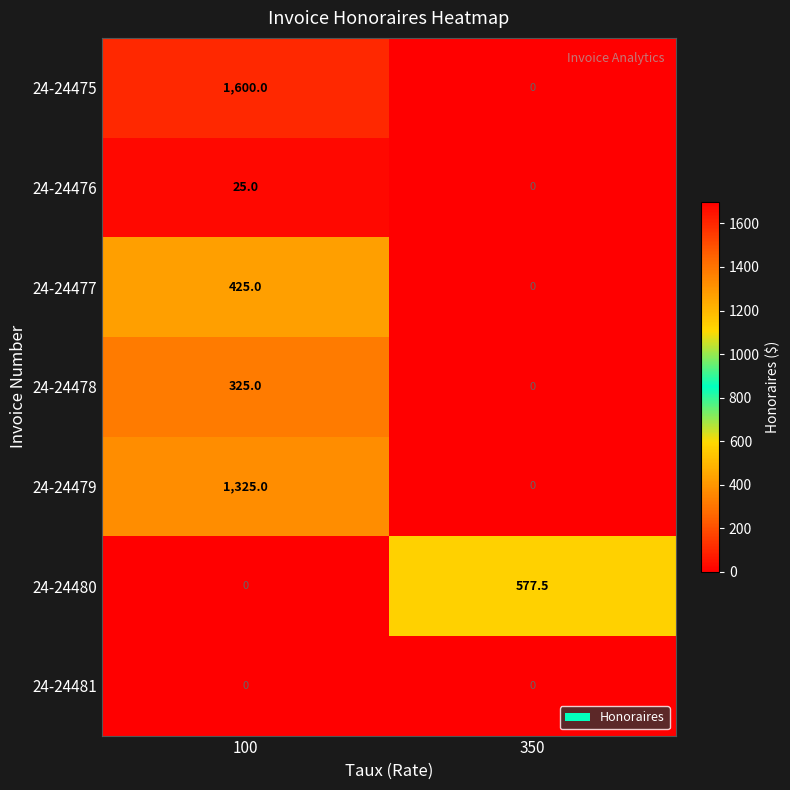

What is the difference between the maximum and minimum values in the 24-24480 series?

577.5